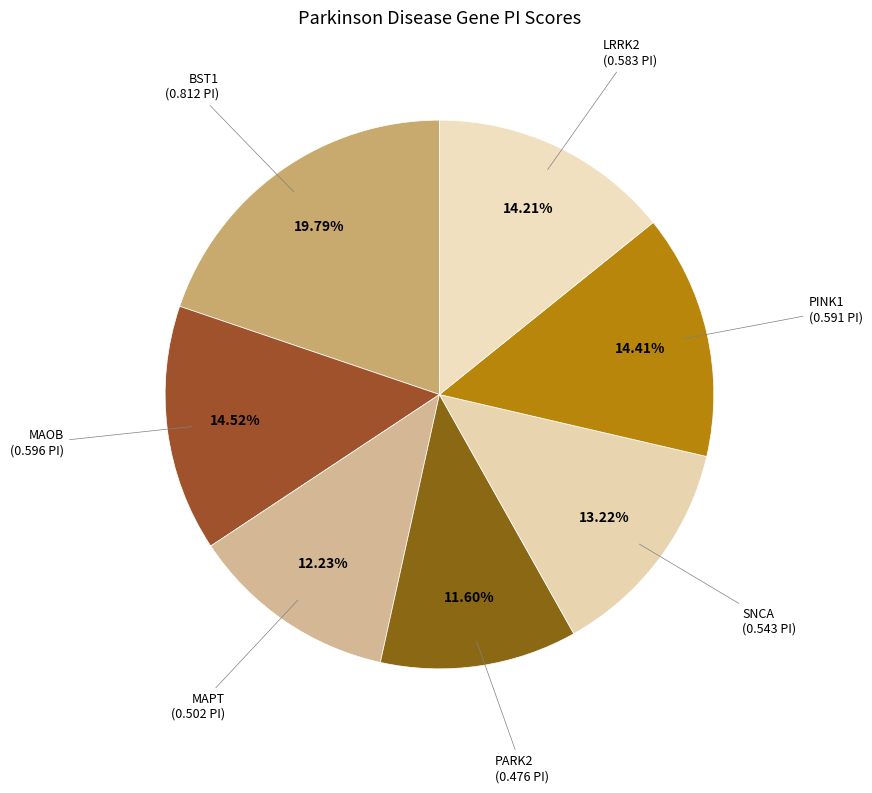

How many segments does this pie chart have?

7